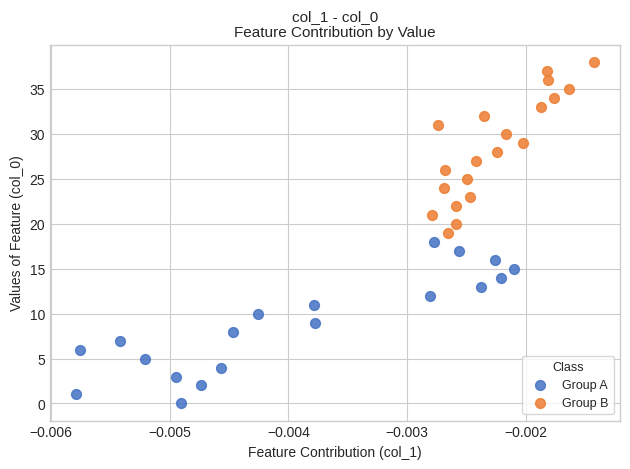

Which series contains the lowest Y value?

Group A